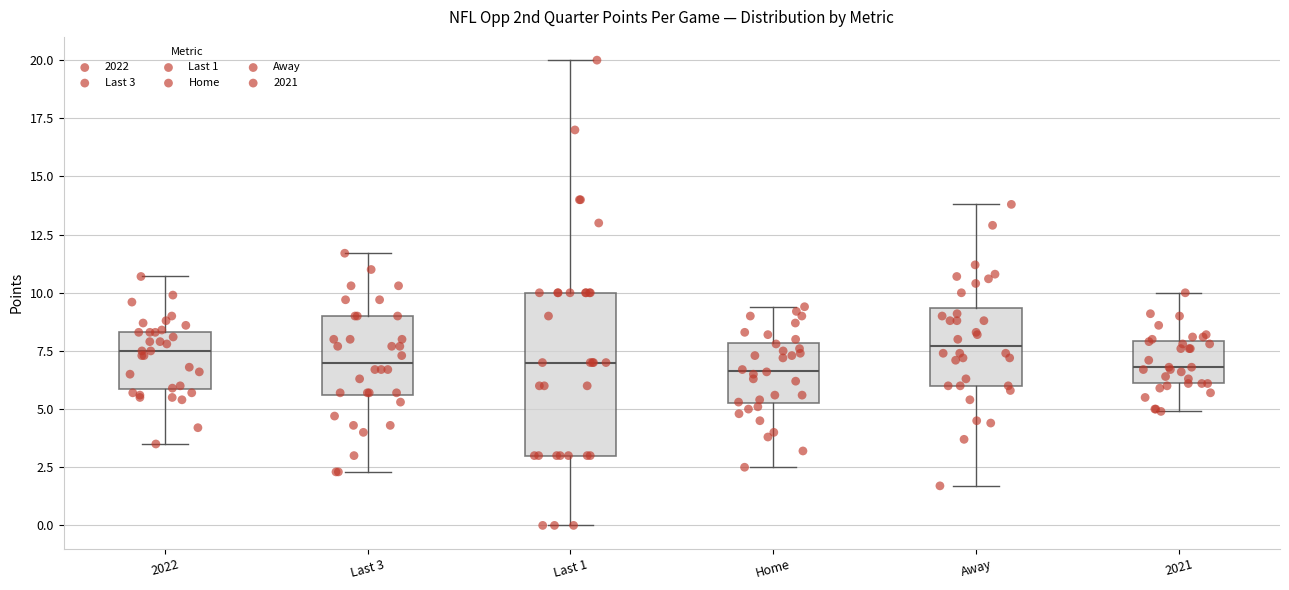

Which box is the tallest, from its lower edge to its upper edge?

Last 1